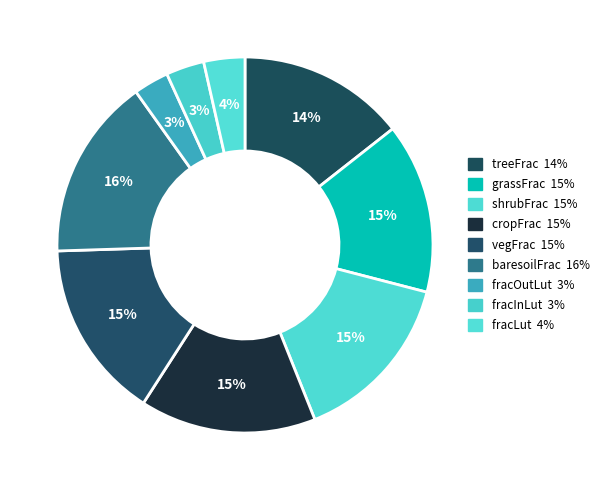

To the nearest percent, what is the average slice percentage?

11%